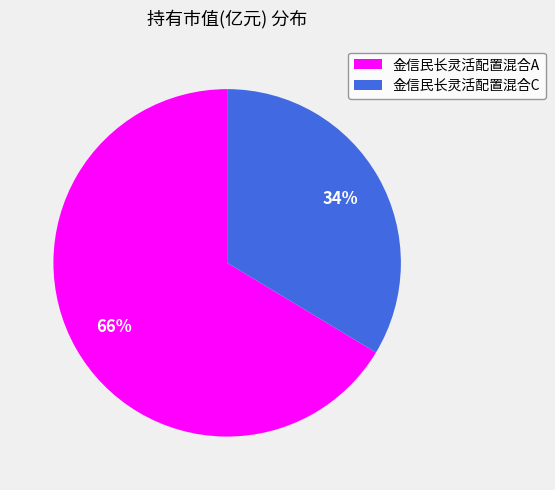

Which category has the biggest portion of the pie?

金信民长灵活配置混合A